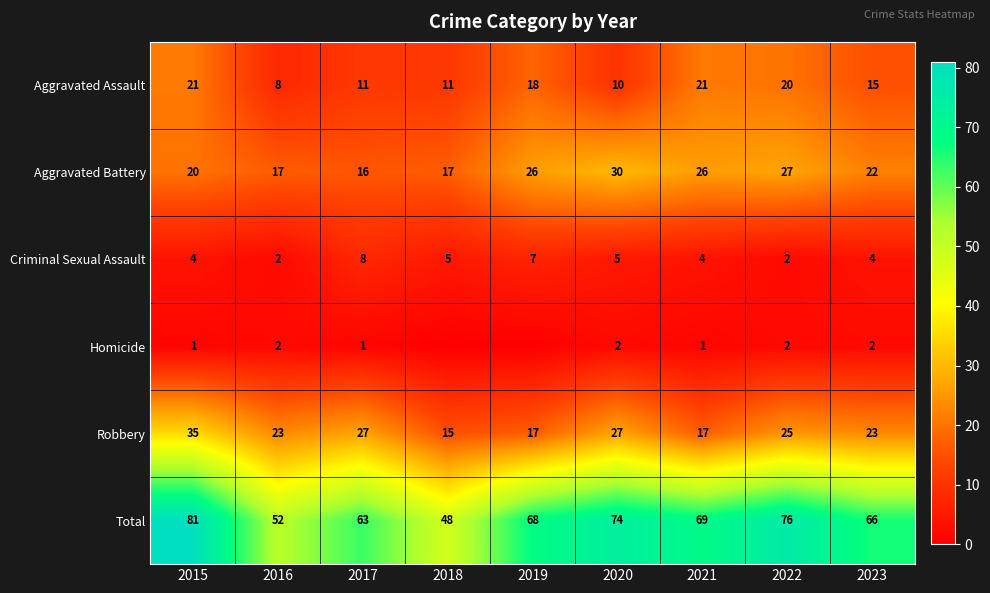

What is the lowest value of the Aggravated Battery series?

16